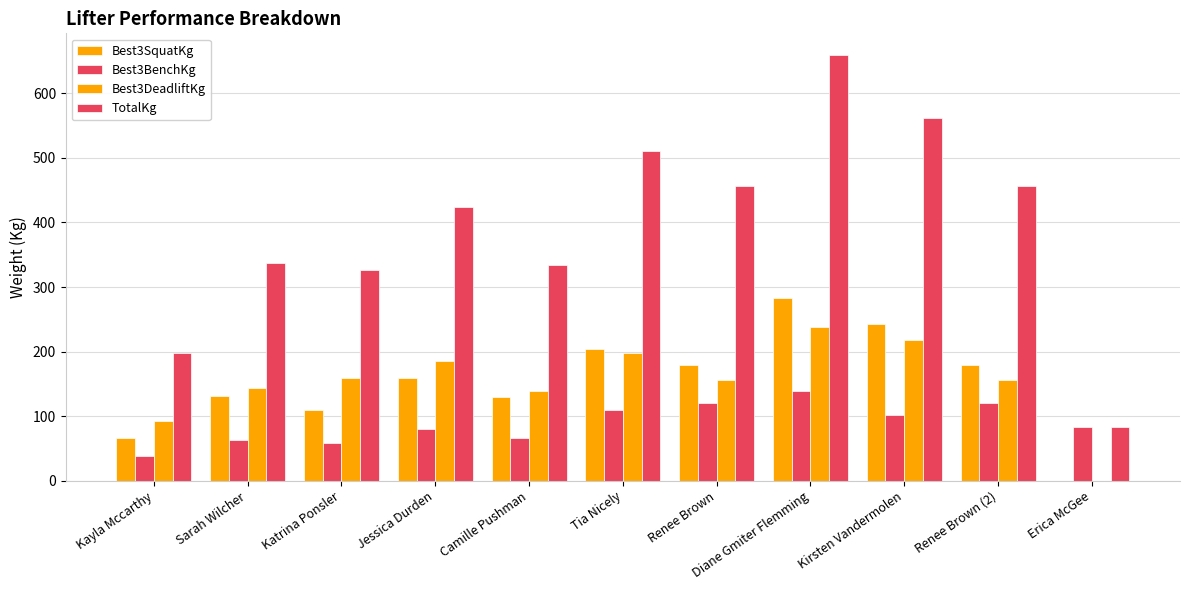

At which label does TotalKg reach its peak?

Diane Gmiter Flemming